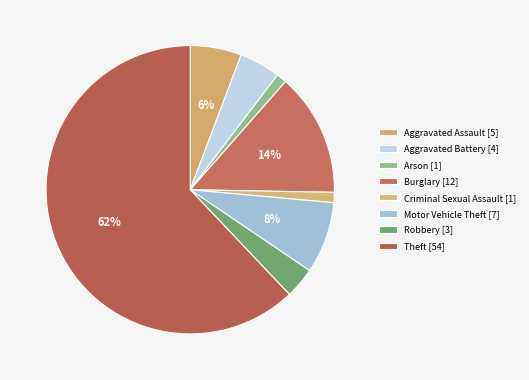

To the nearest percent, what is the combined percentage of Motor Vehicle Theft and Arson?

9%